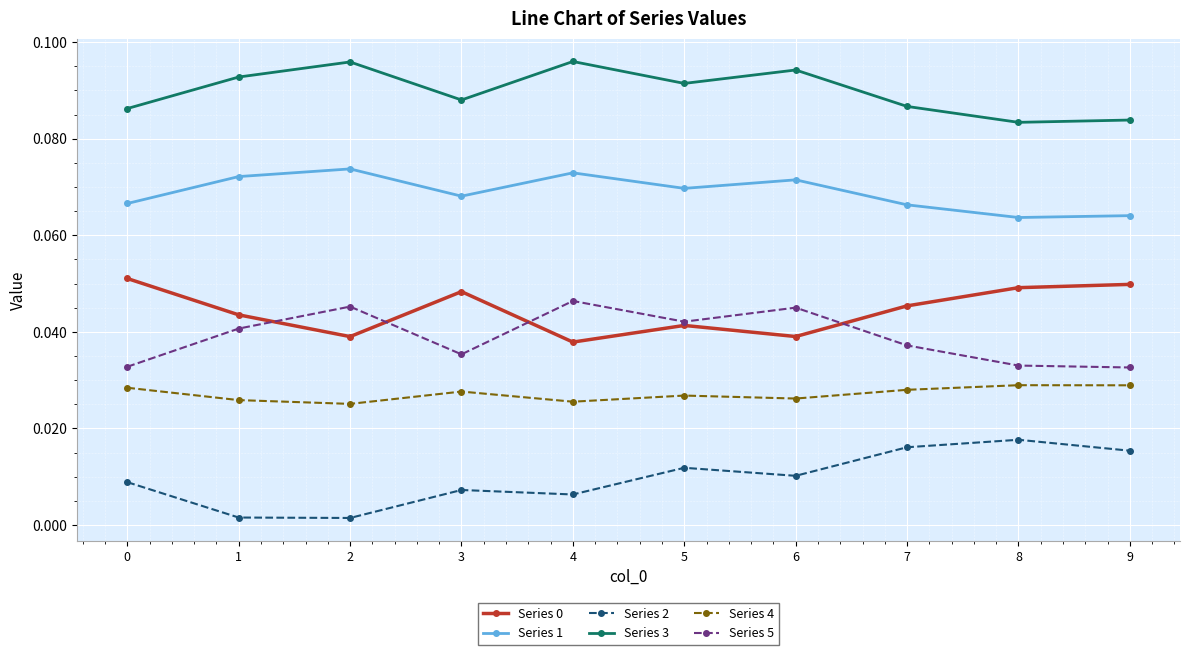

Which series has the largest range (max minus min)?

Series 2